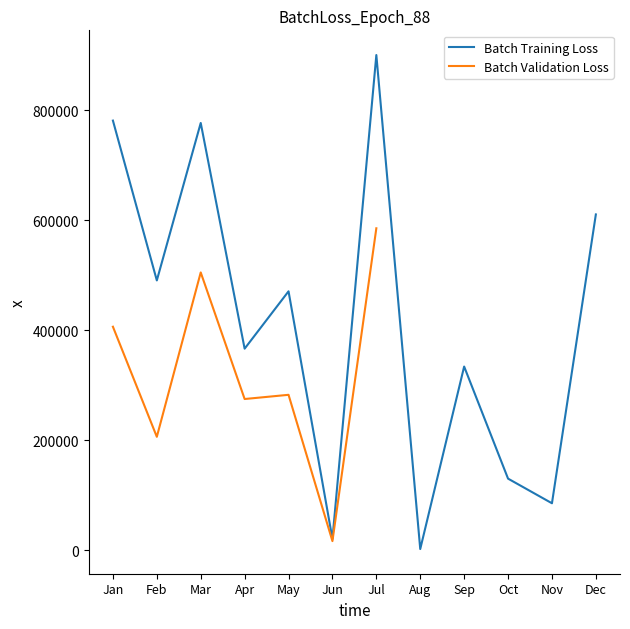

At which category does the chart reach its peak across all series?

Jul